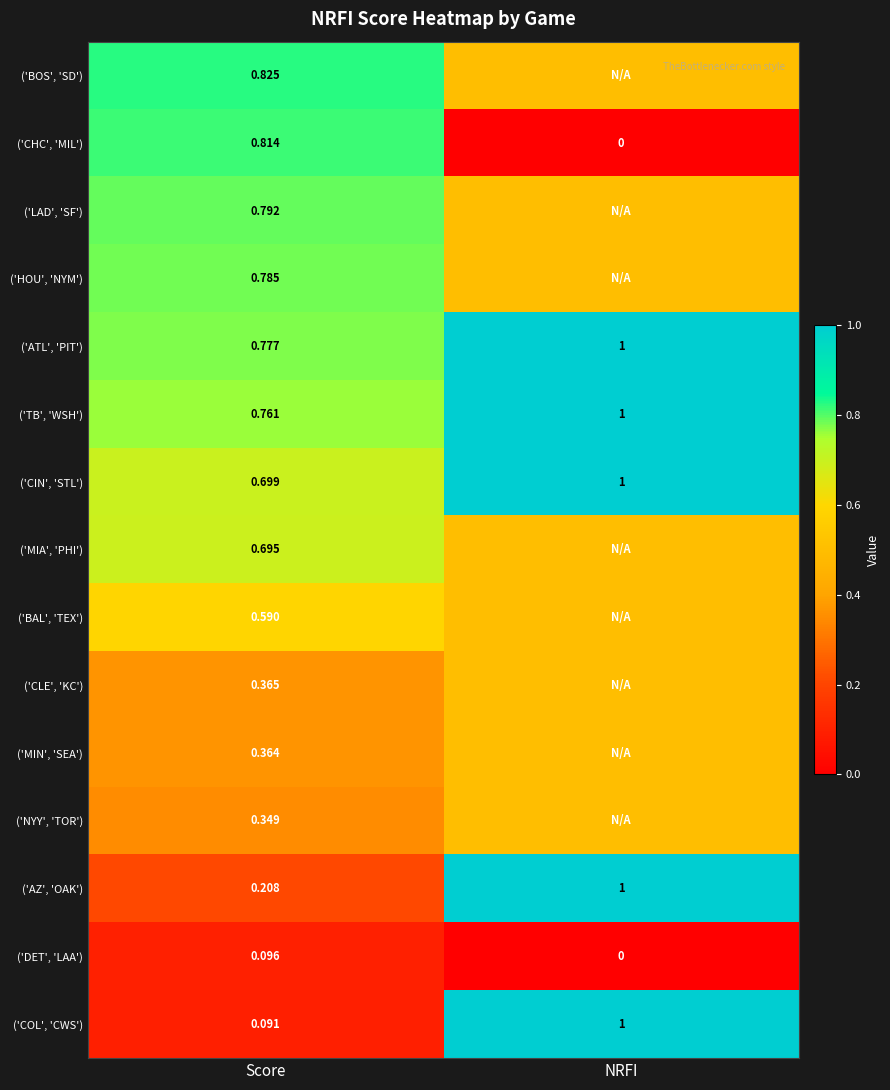

Where is ('CIN', 'STL') nearest to the value 0?

Score